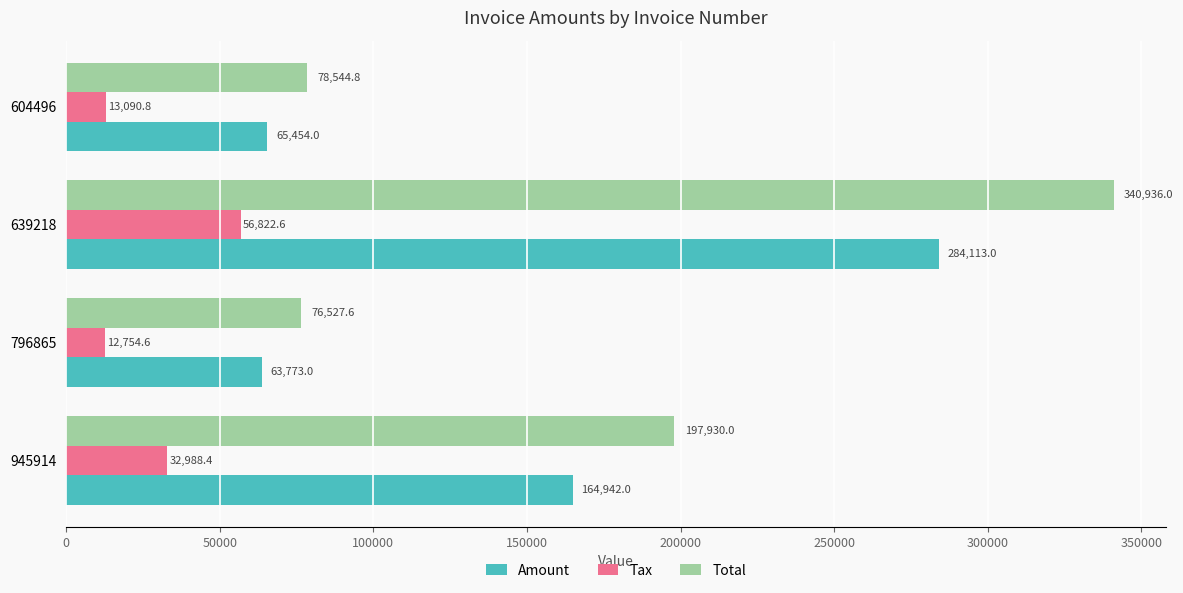

The Amount series shows 284113.0 at 639218. True or false?

True